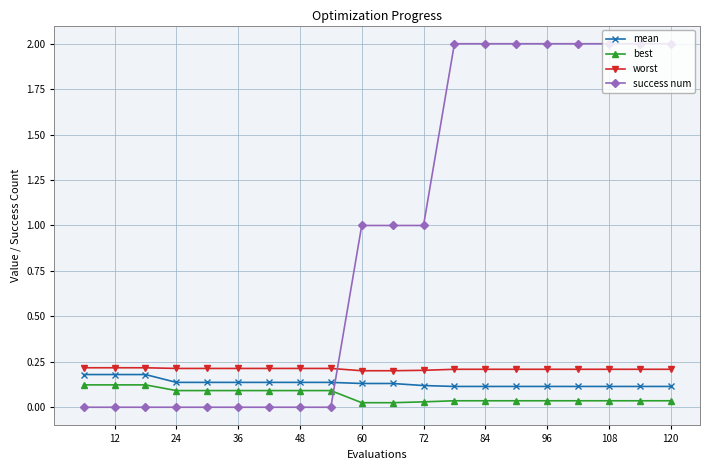

Which series has the largest total across all categories?

success num